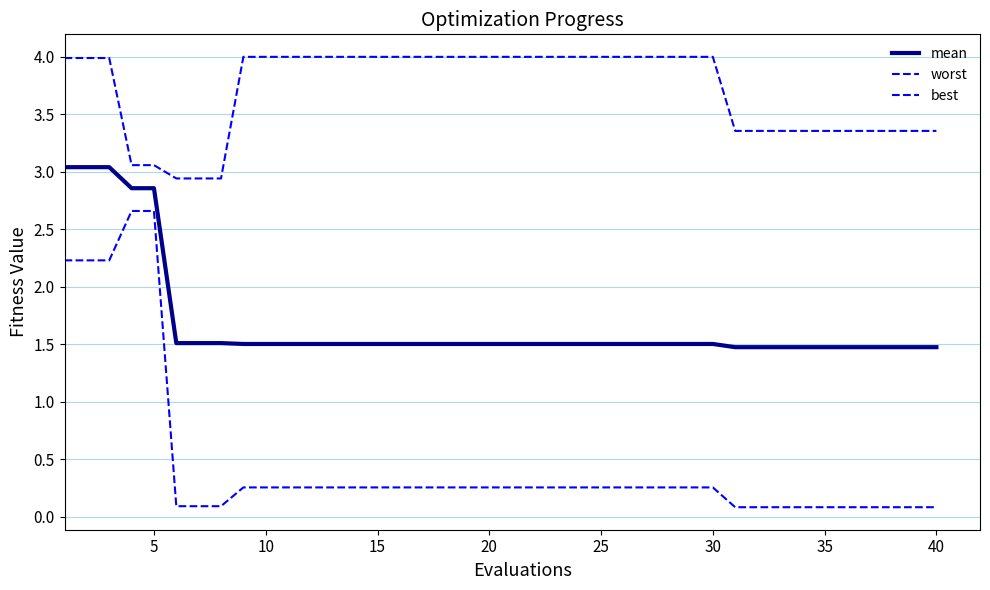

Is this an area chart (filled region under the line)?

No